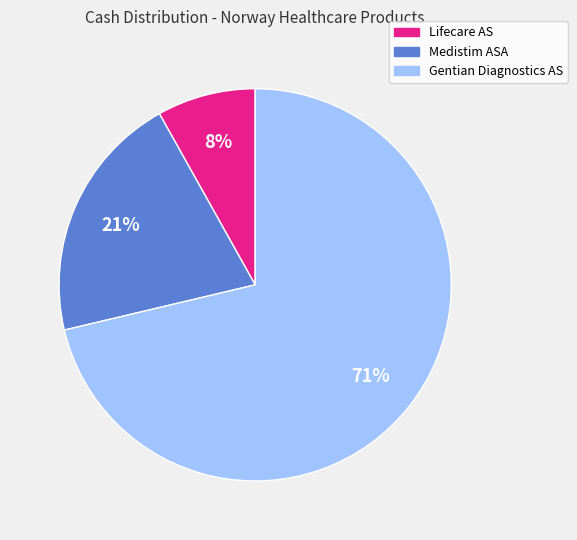

Rank the categories by value from lowest to highest.

Lifecare AS, Medistim ASA, Gentian Diagnostics AS